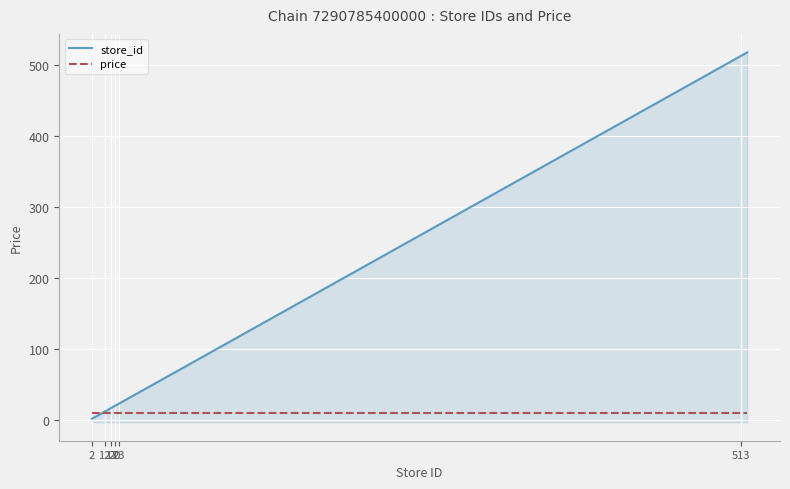

Which category has the lowest value across all series?

2